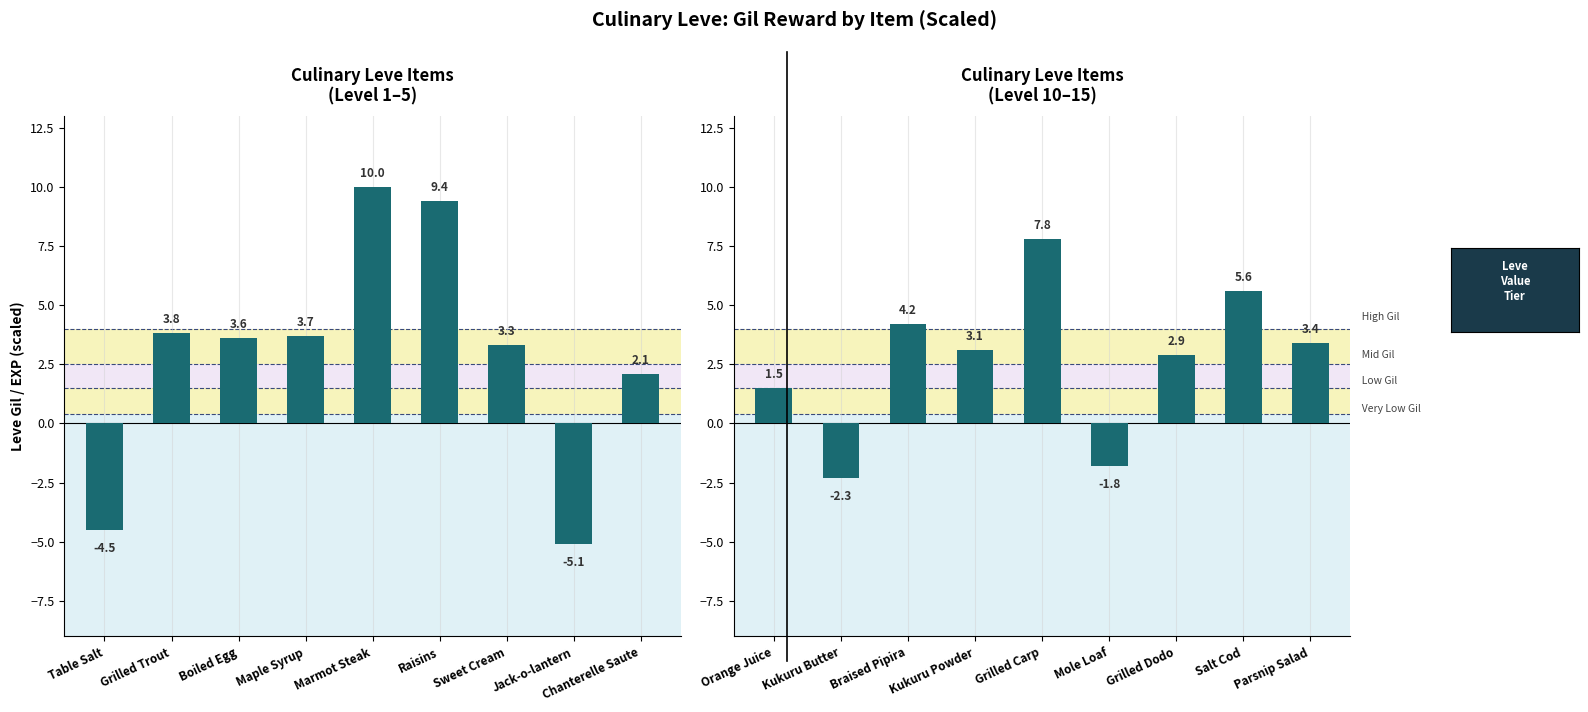

How many data points does each series have?

9